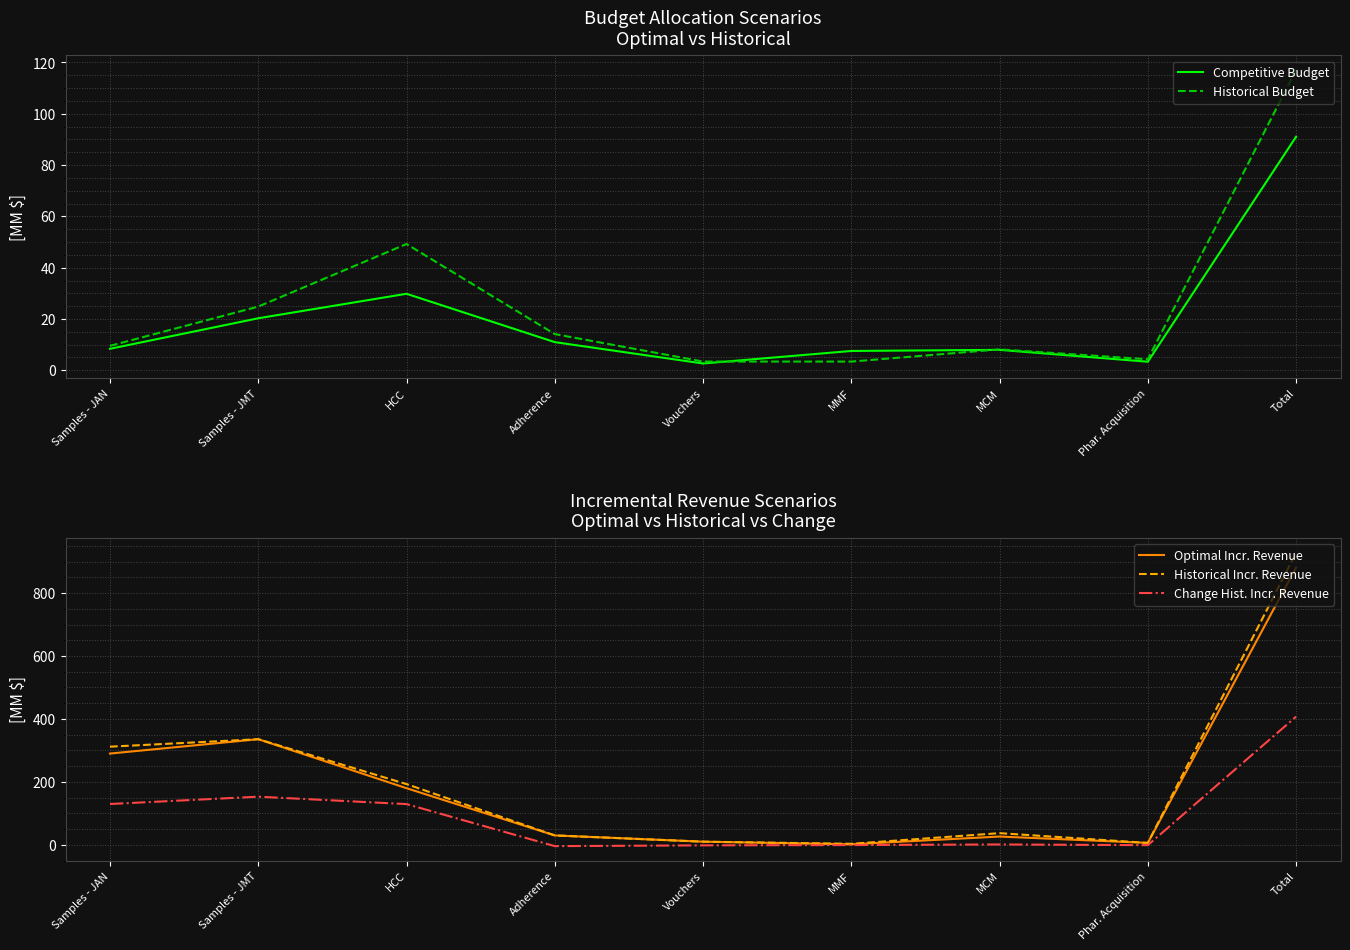

Is it true that Competitive Budget equals 4.6 at Vouchers?

False